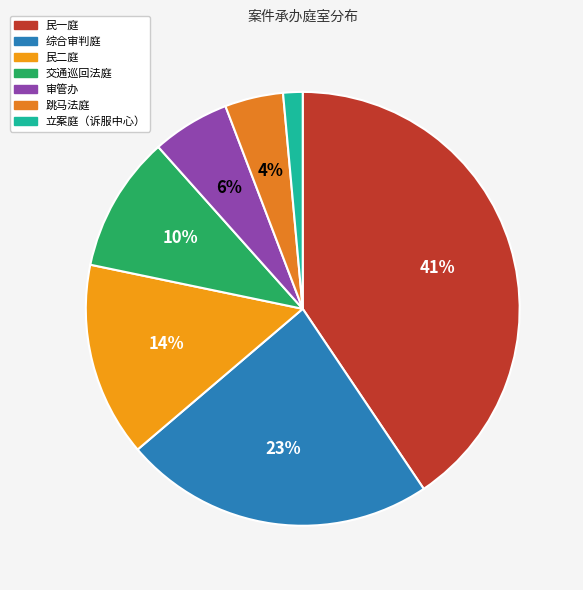

Rank the categories by value from highest to lowest.

民一庭, 综合审判庭, 民二庭, 交通巡回法庭, 审管办, 跳马法庭, 立案庭（诉服中心）